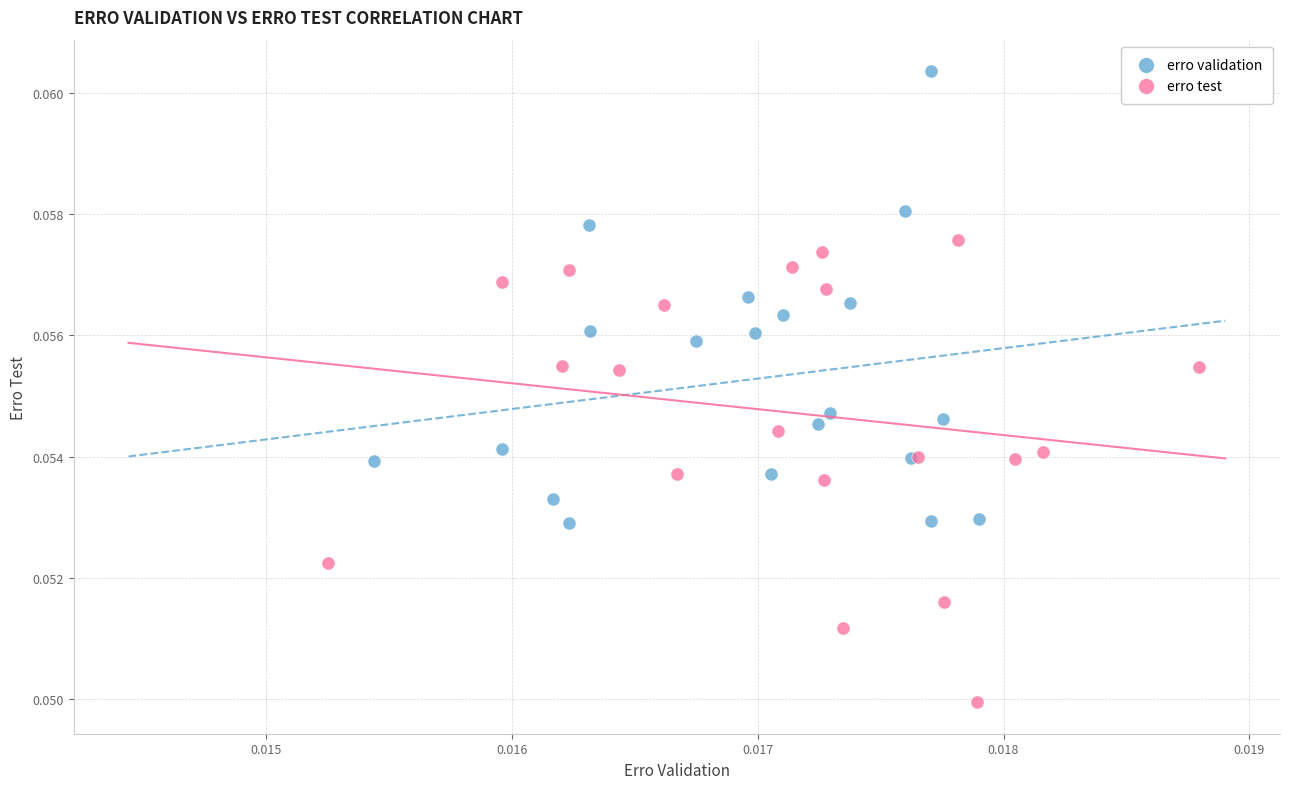

Which series reaches the minimum Y coordinate?

erro test